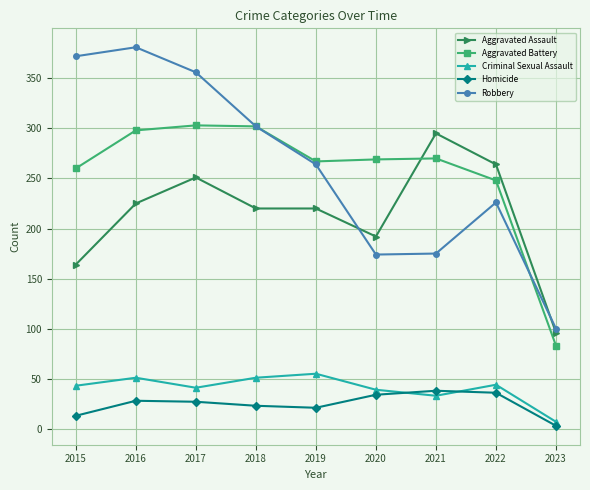

Does the chart display data point markers on the line(s)?

Yes